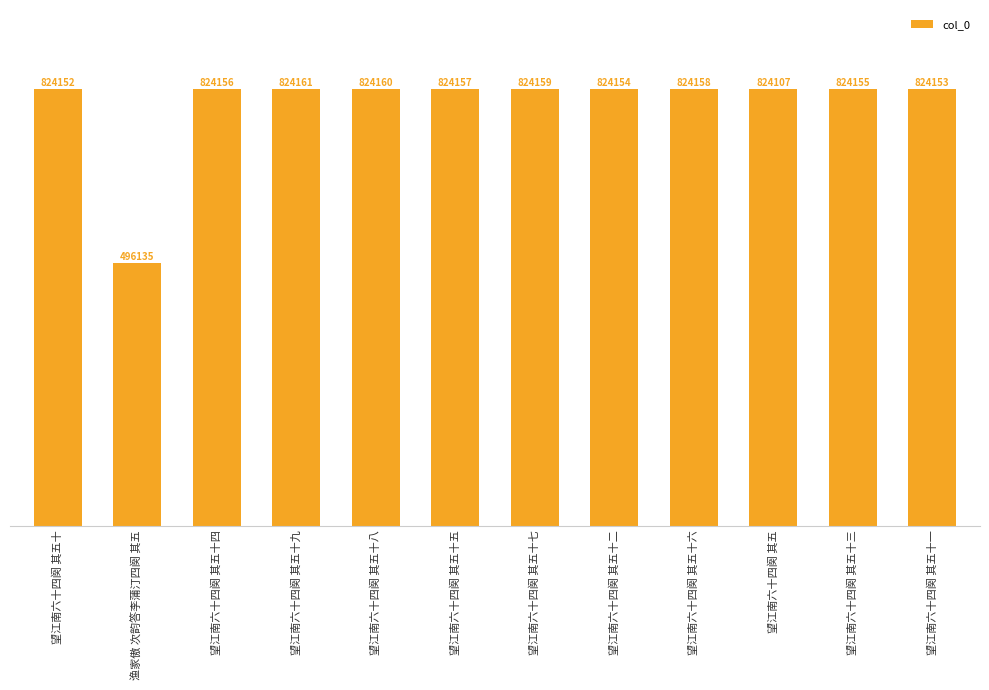

How many data points does each series have?

12